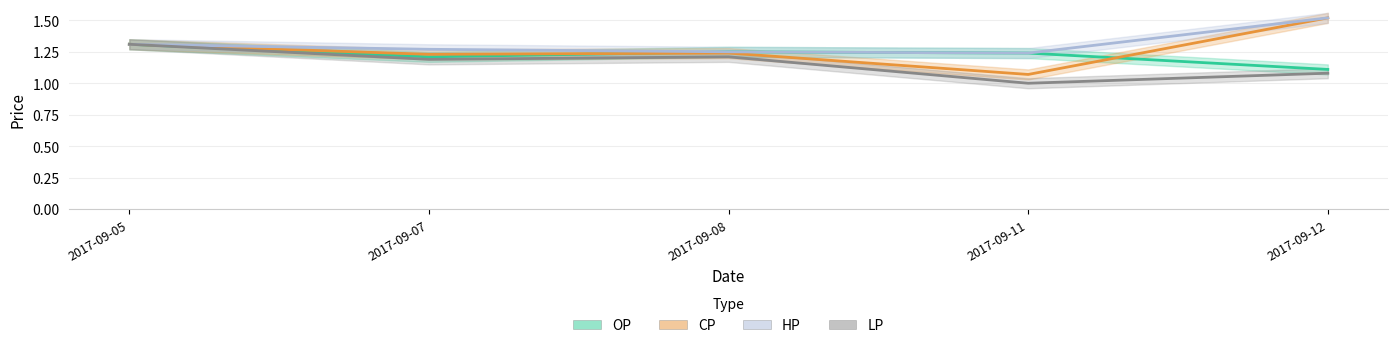

What is the value of the LP point at the 2nd from the left?

1.2